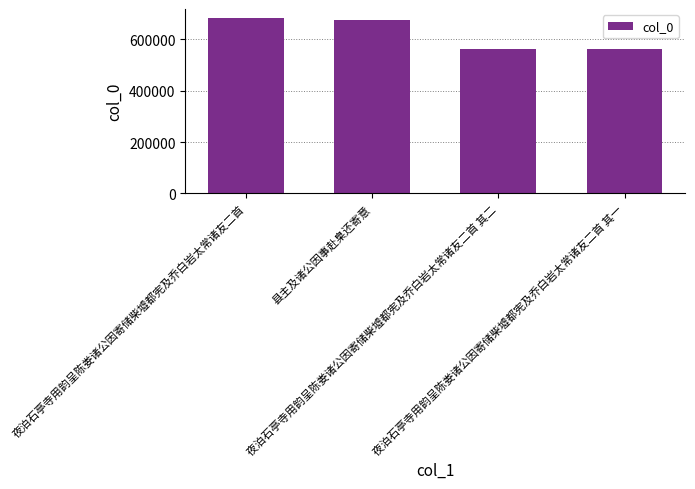

Which has a higher value, 县主及诸公因事赴臬还寄意 or 夜泊石亭寺用韵呈陈娄诸公因寄储柴墟都宪及乔白岩太常诸友二首 其一?

县主及诸公因事赴臬还寄意